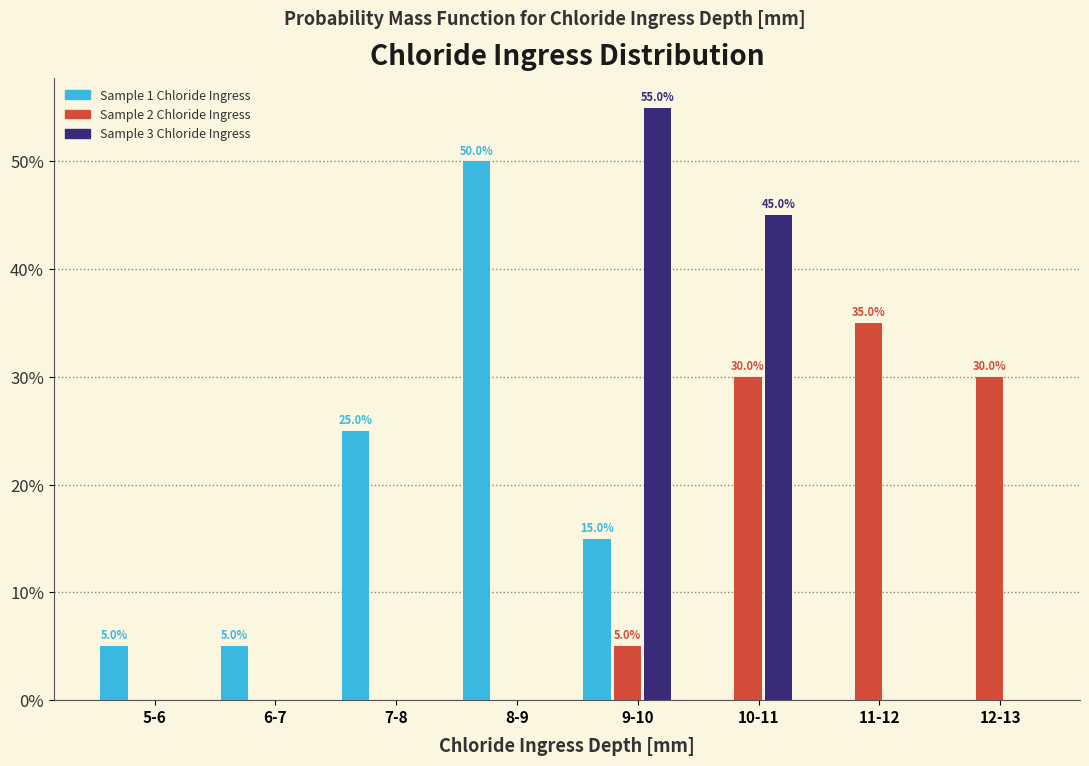

Are the bars grouped side by side (vs. stacked)?

Yes